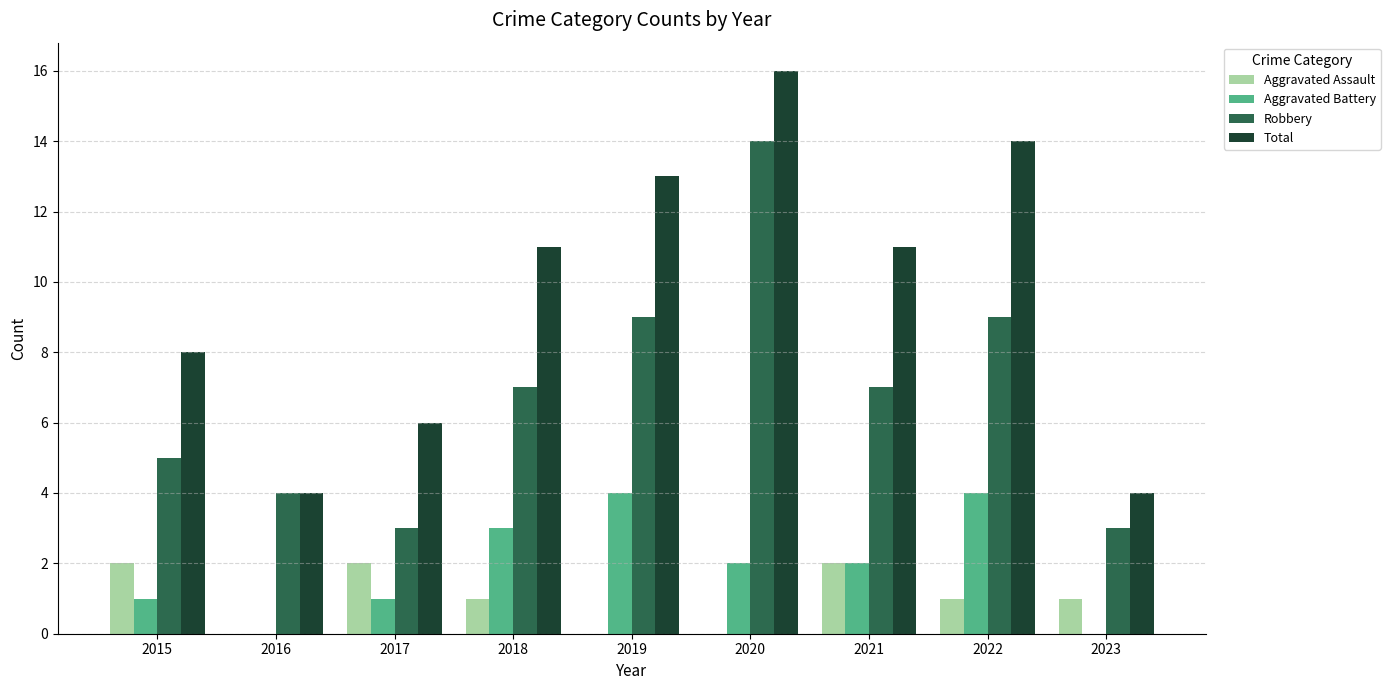

Which series has the widest spread of values?

Total